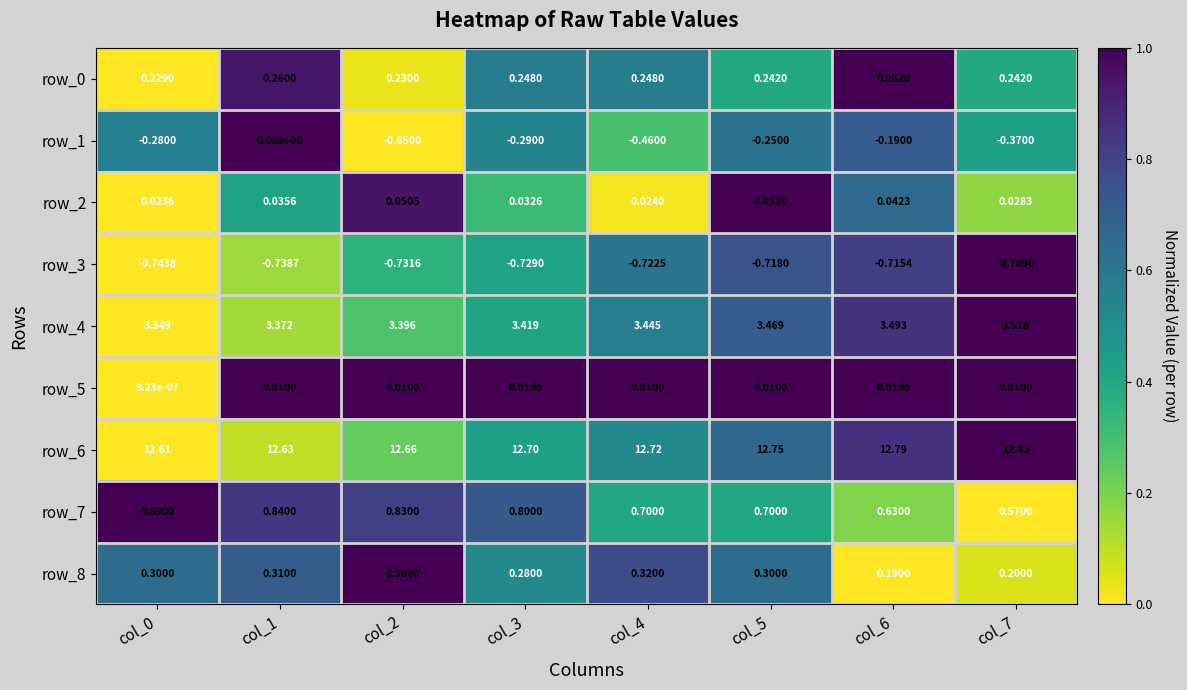

Which series has the largest range (max minus min)?

row_1